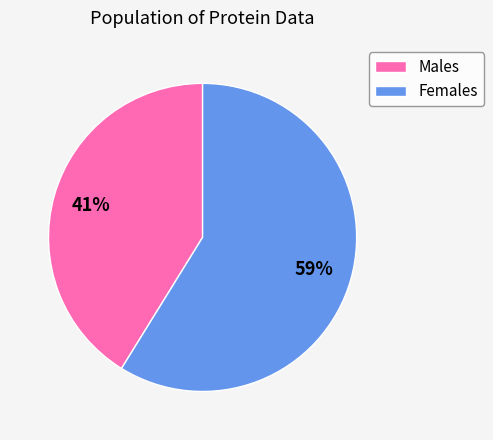

Which category has the biggest portion of the pie?

Females